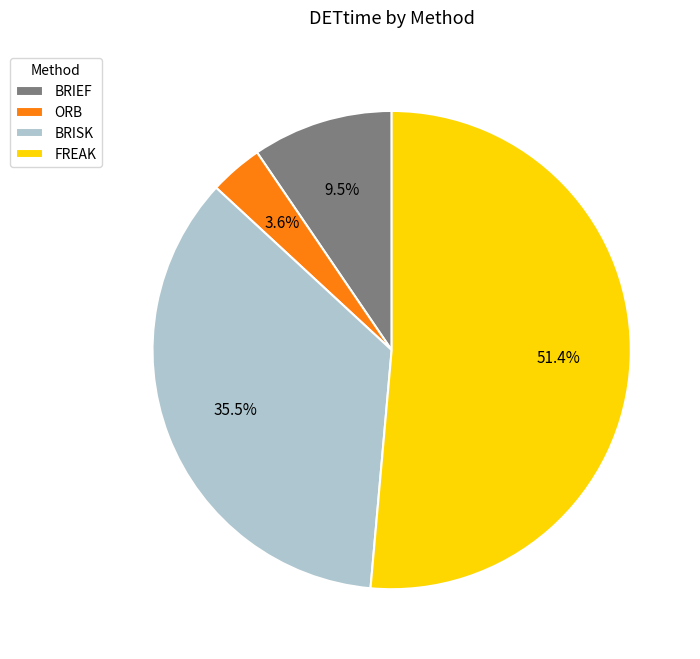

Combined, what portion of the pie is FREAK and BRIEF?

60.9%